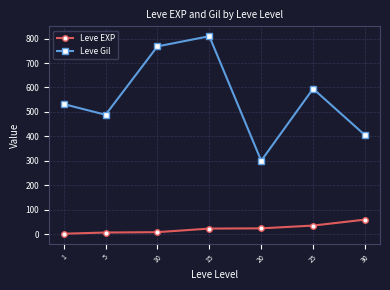

True or false: Leve Gil and Leve EXP intersect in this chart.

False